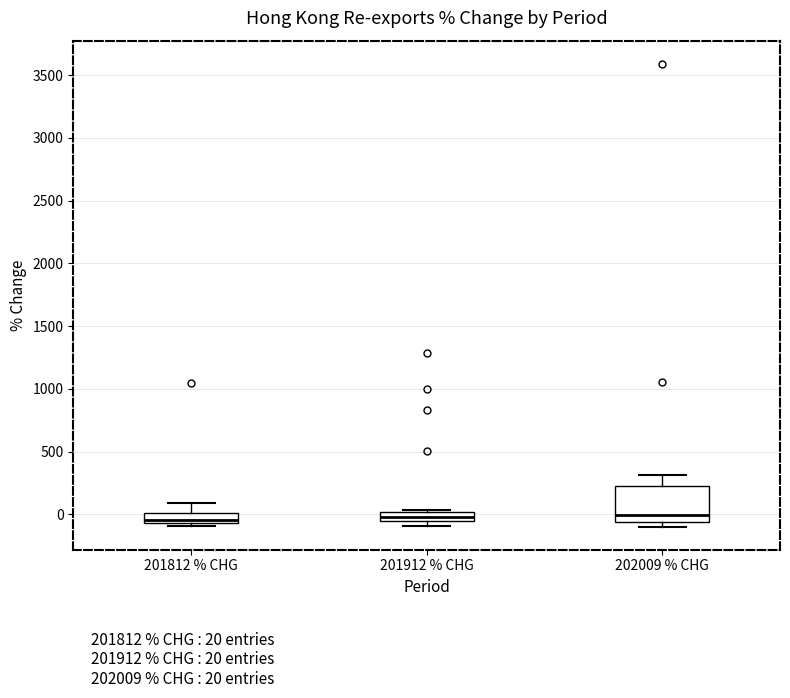

Which box is the tallest, from its lower edge to its upper edge?

202009 % CHG